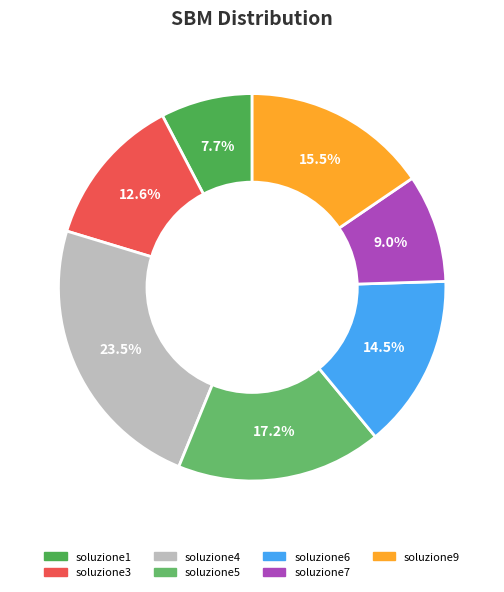

How many slices are in this pie chart?

7